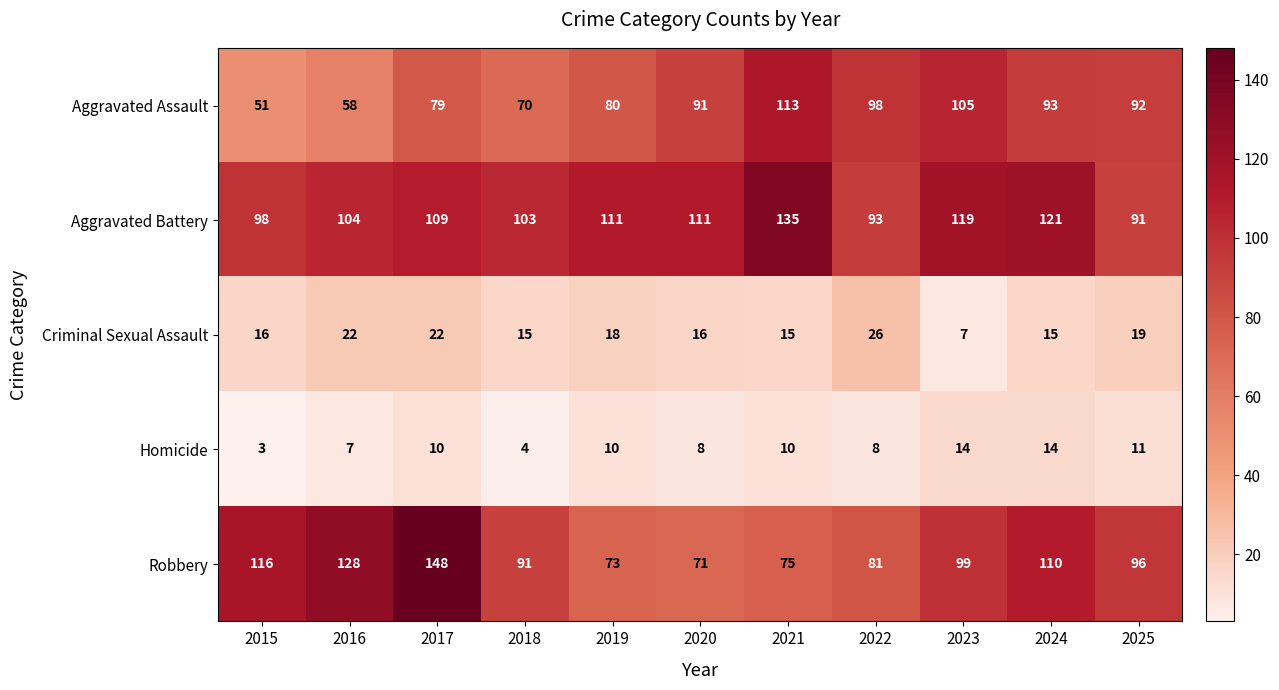

The value of Aggravated Battery at 2023 is 80. True or false?

False